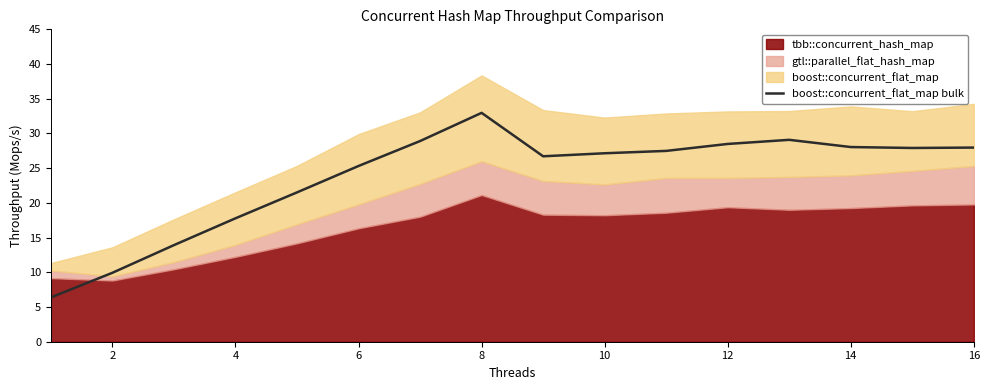

What is the value of the 4th point from the left?

17.8